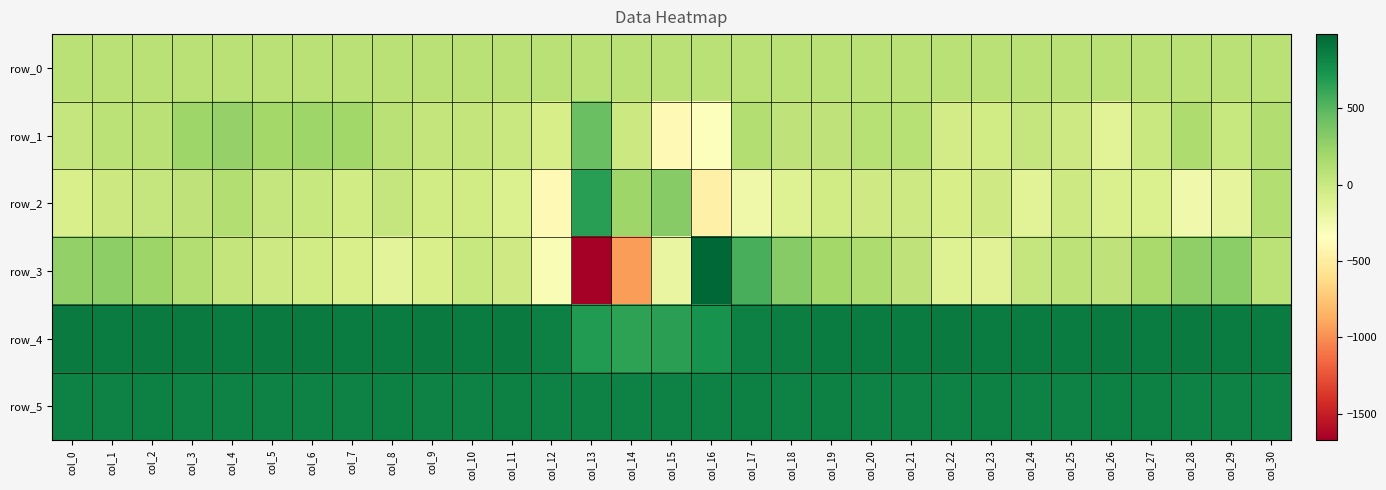

What is the difference between the highest and lowest values at col_16?

1444.0